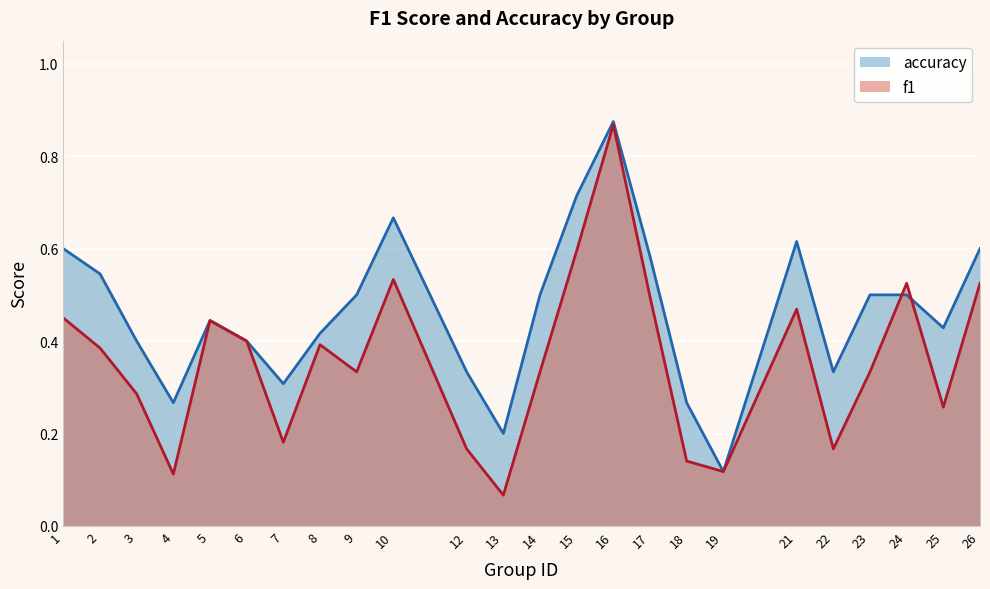

Does the chart display data point markers on the line(s)?

No